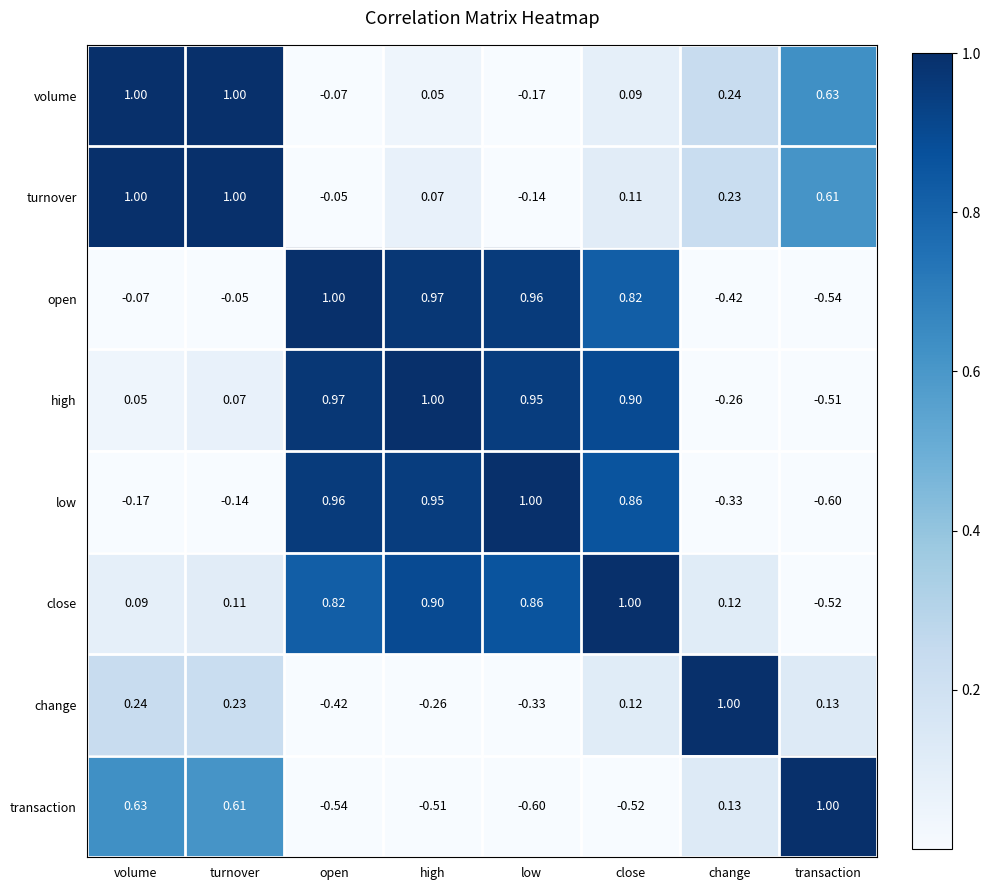

At which label does open reach its peak?

open